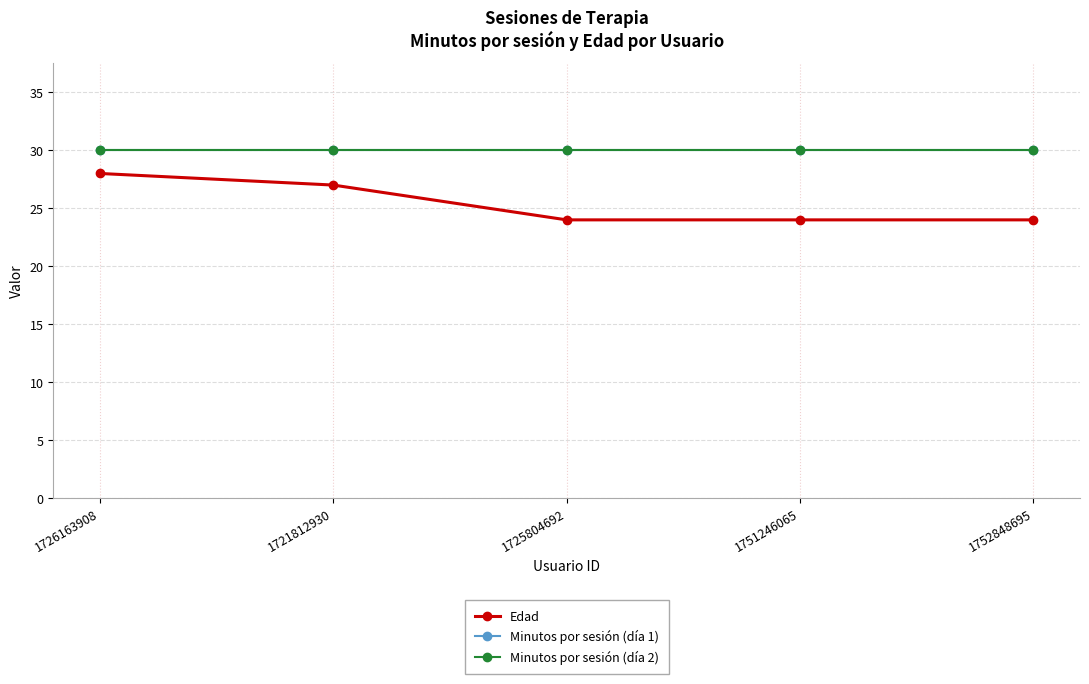

What position from the left is 1752848695?

5